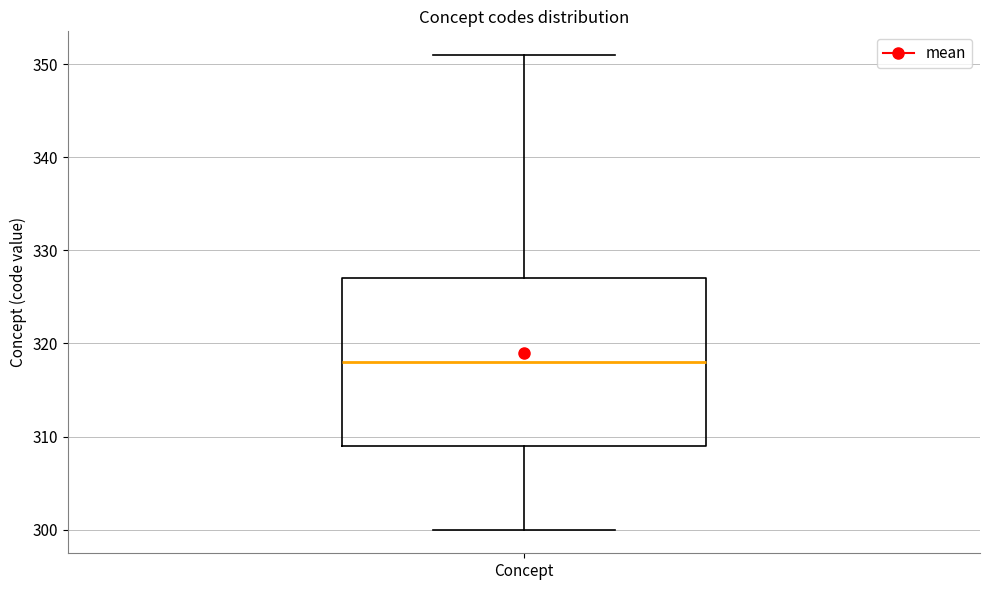

Read this box plot against the y-axis: the position of the median line, the range covered by the box, and the ends of both whiskers. The values are not printed on the chart, so give them approximately, as read against the axis.

median 318, box 309 to 327, whiskers 300 to 351